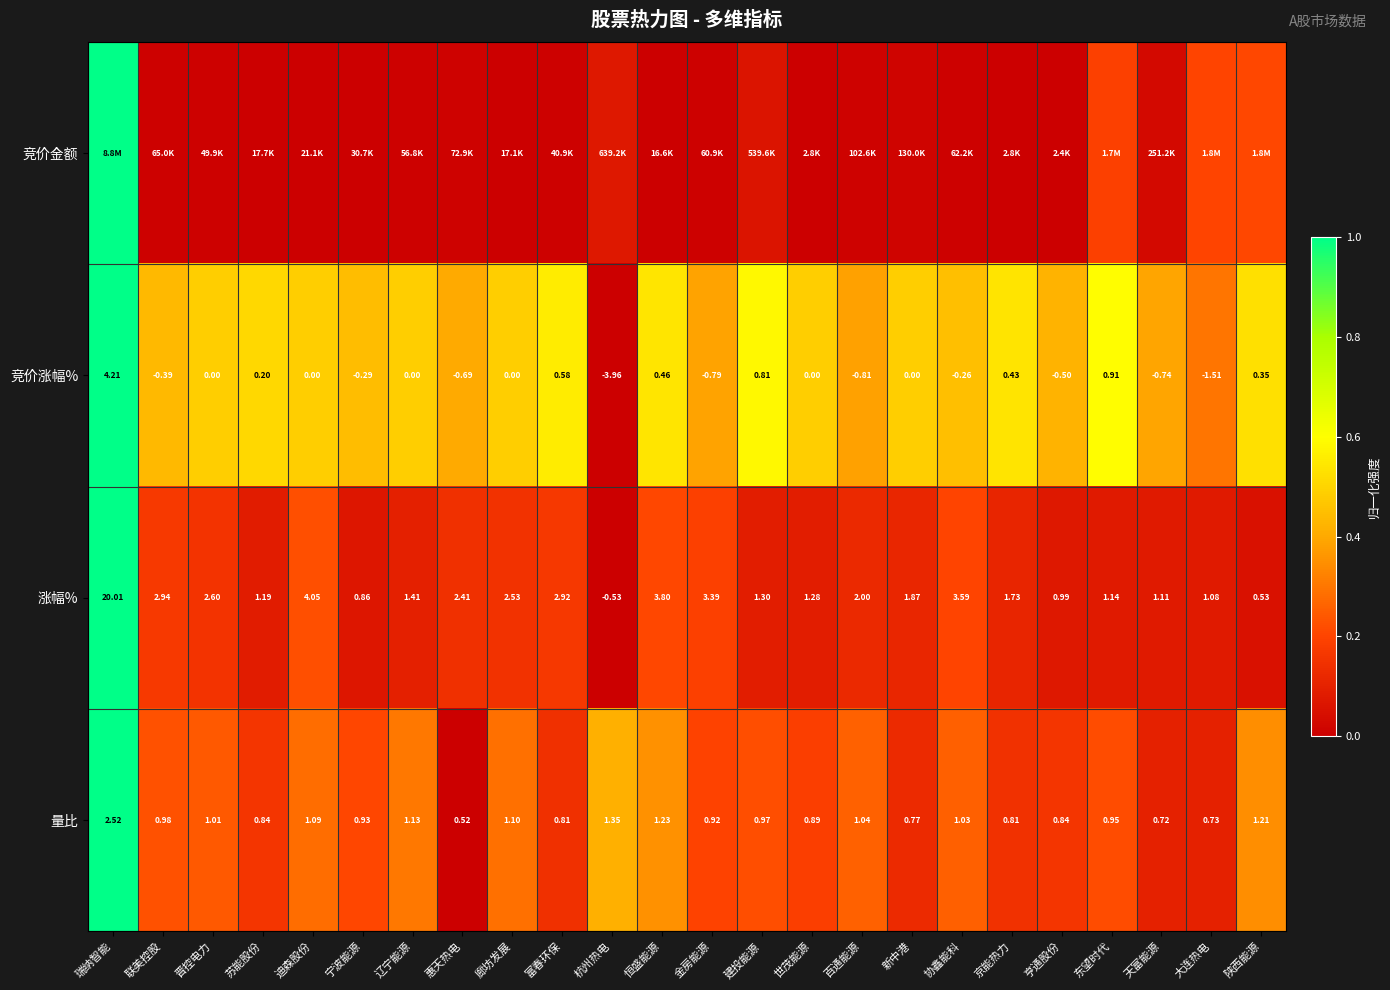

At which label does 竞价涨幅% first exceed 0?

瑞纳智能